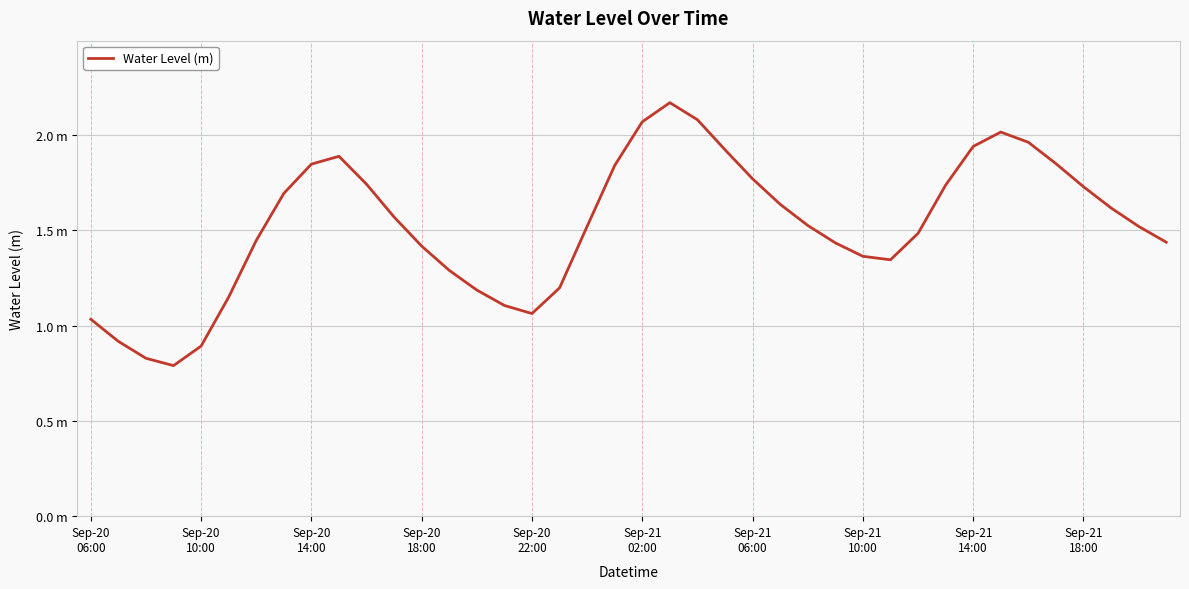

Where is the data nearest to the value 1?

Sep-20
06:00